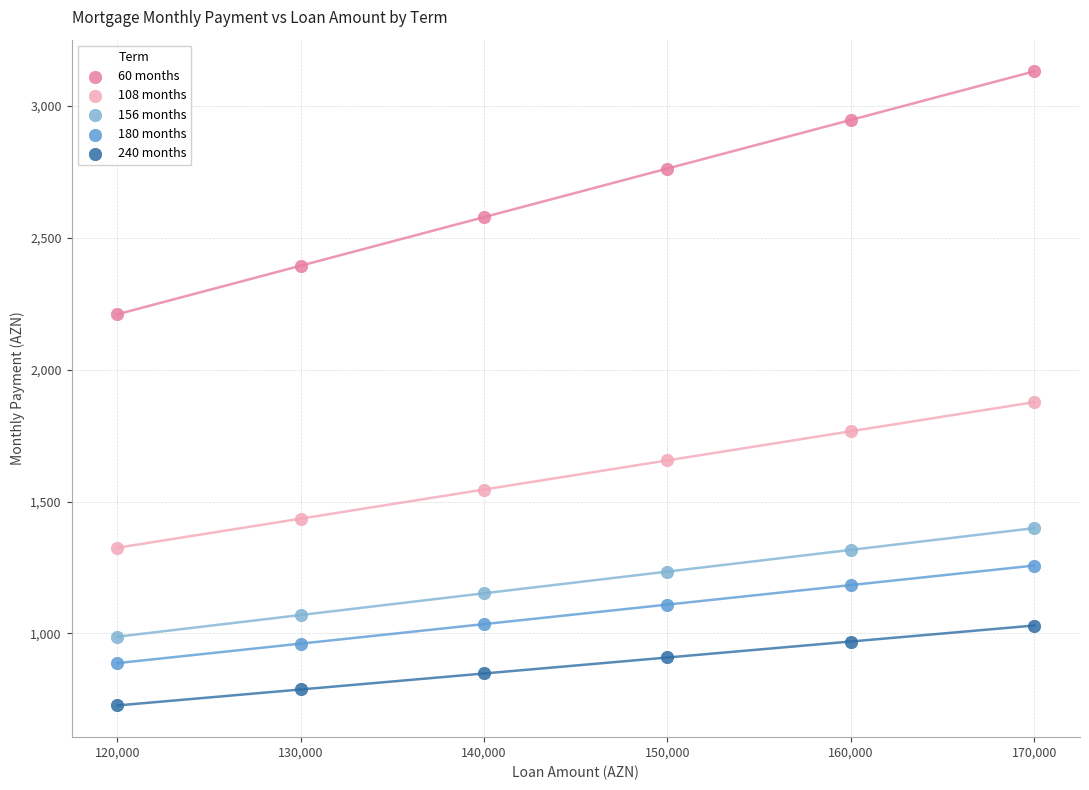

Which series contains the lowest Y value?

240 months